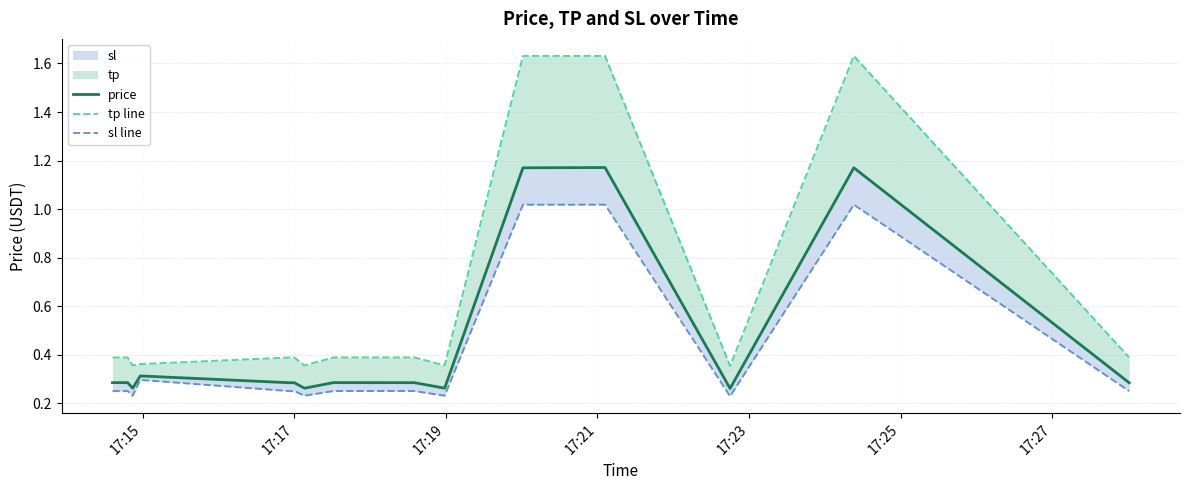

What is the maximum value shown in the chart?

1.6